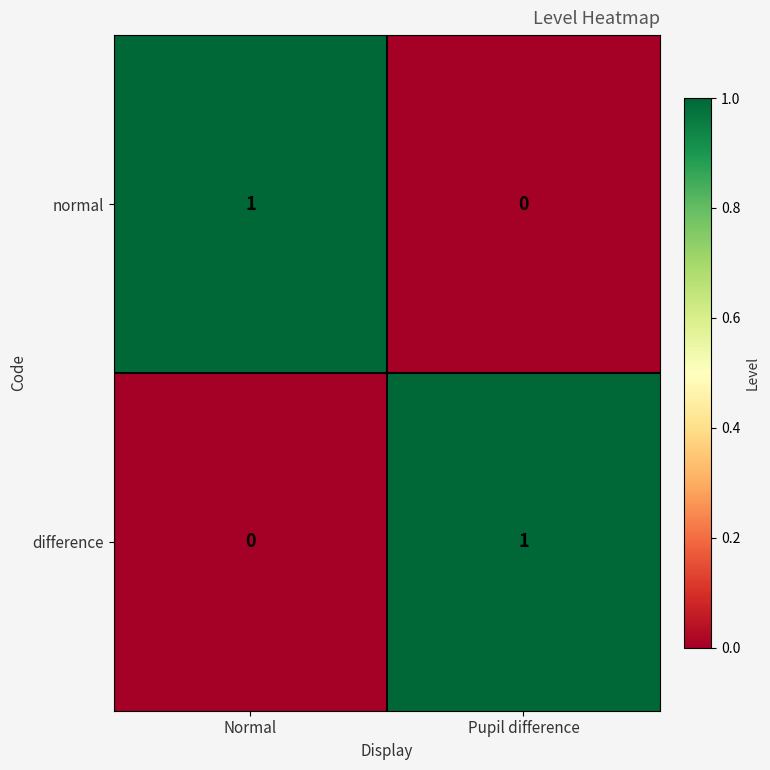

Where is difference nearest to the value 0?

Normal